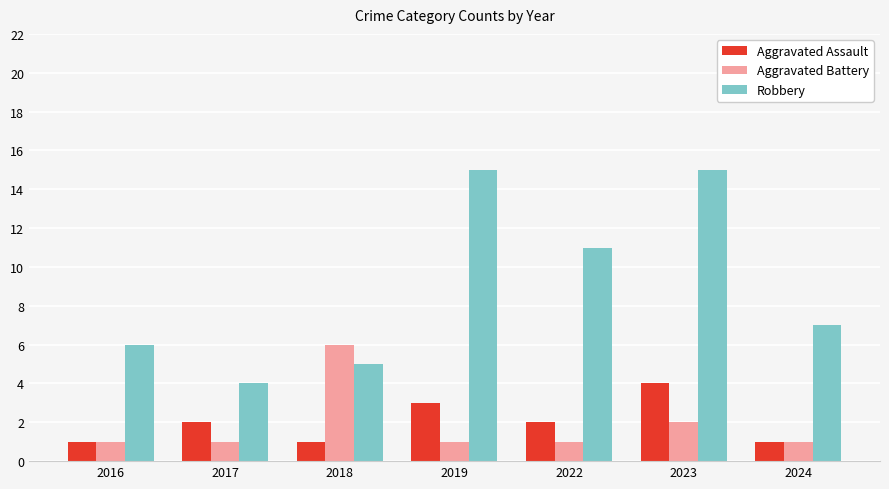

How many groups of bars are there?

7